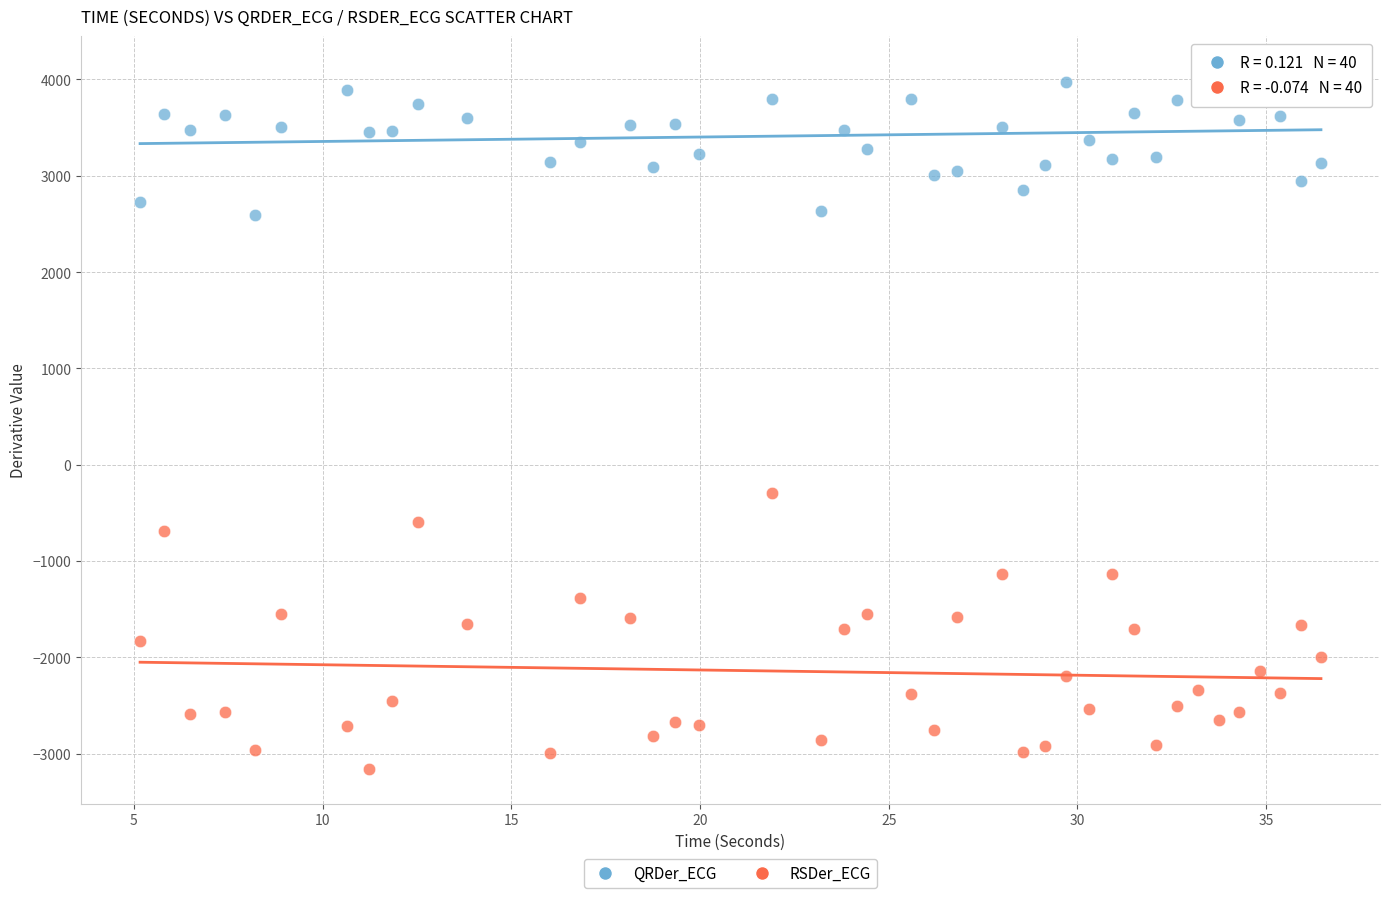

Across all series, what Y value is closest to 466?

-288.8